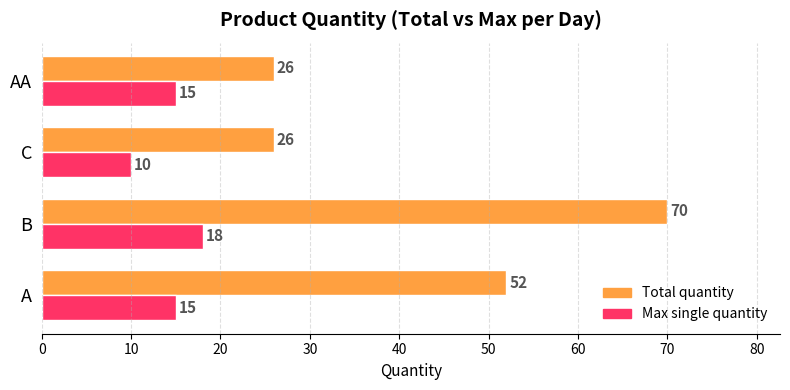

What is the sum of all Max single quantity values?

58